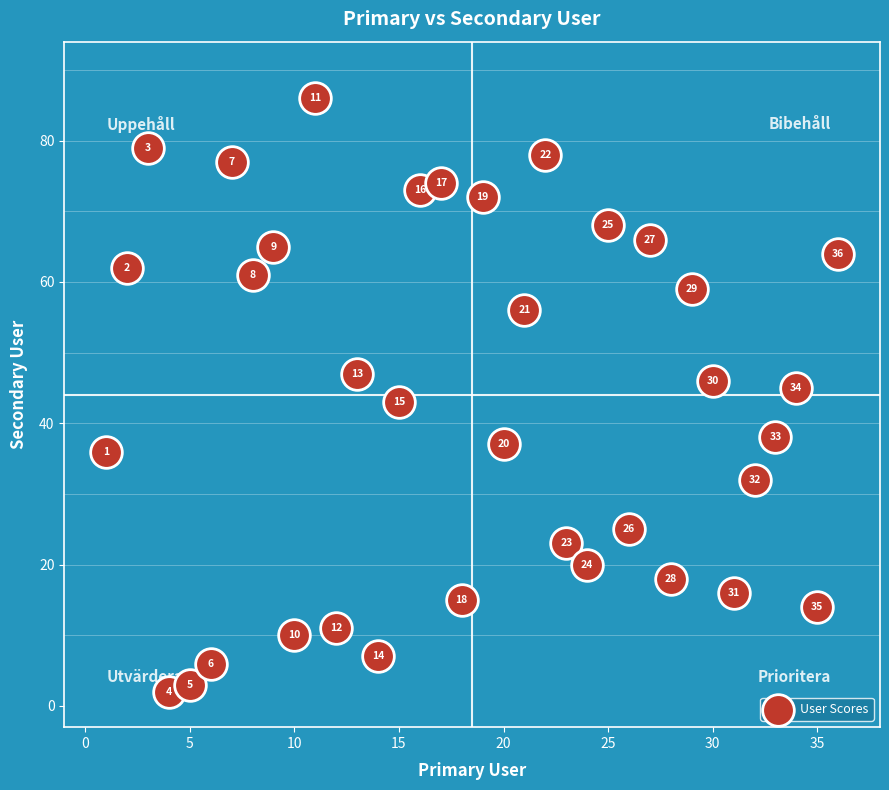

What Y value in the scatter plot is closest to 44?

43